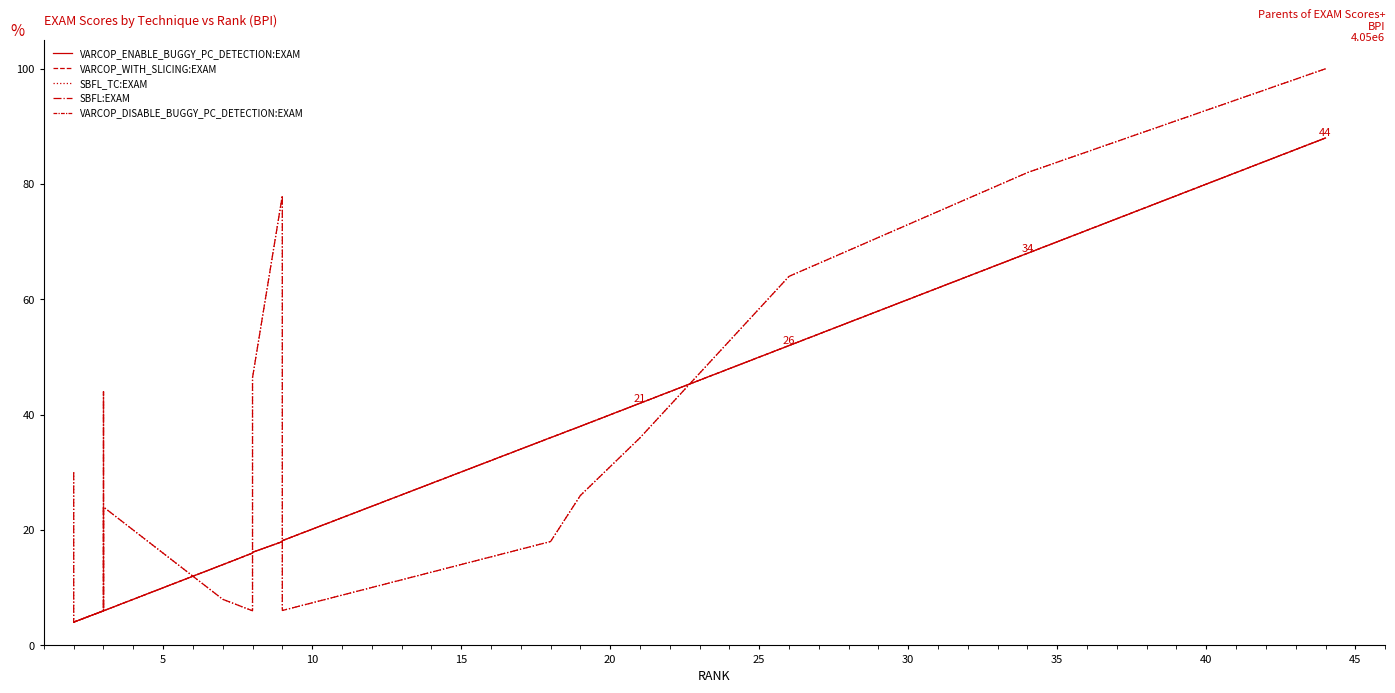

What is the difference between the second highest and minimum values in the SBFL:EXAM series?

78.0